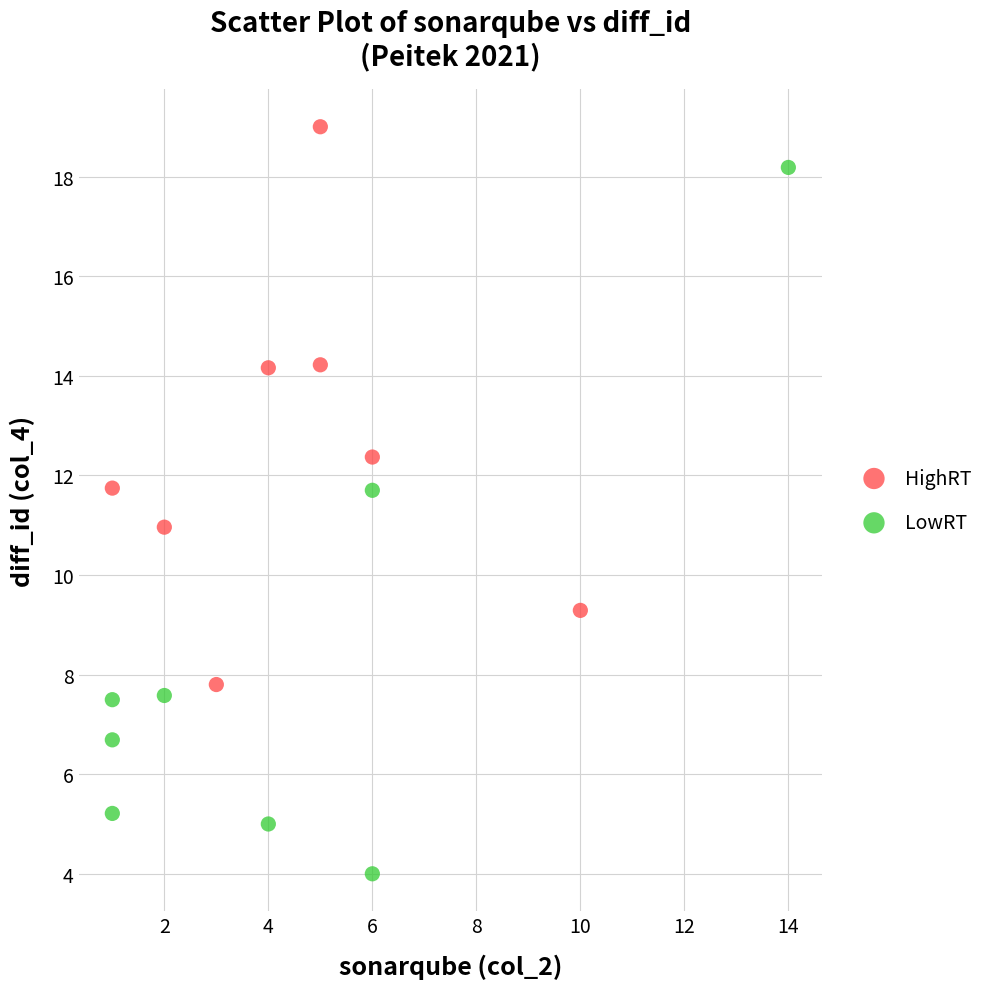

Which series contains the highest Y value?

HighRT